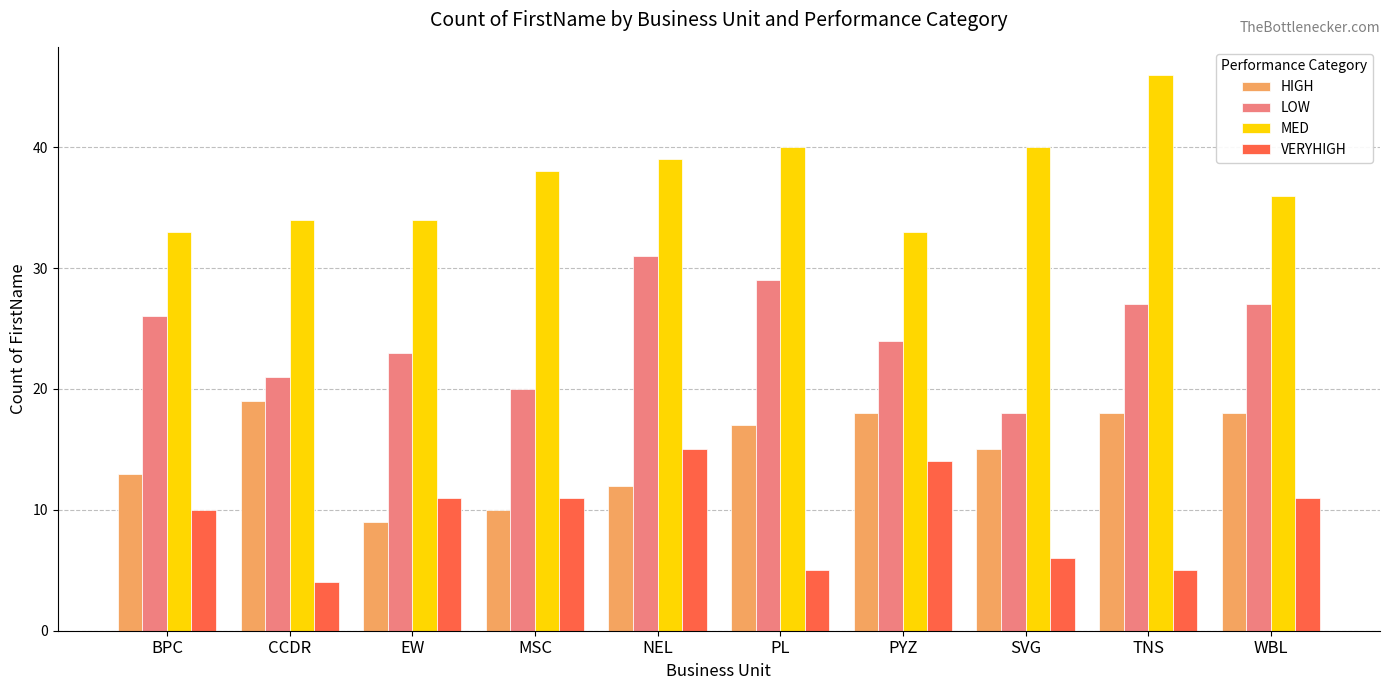

How many HIGH values are between 12 and 18?

7